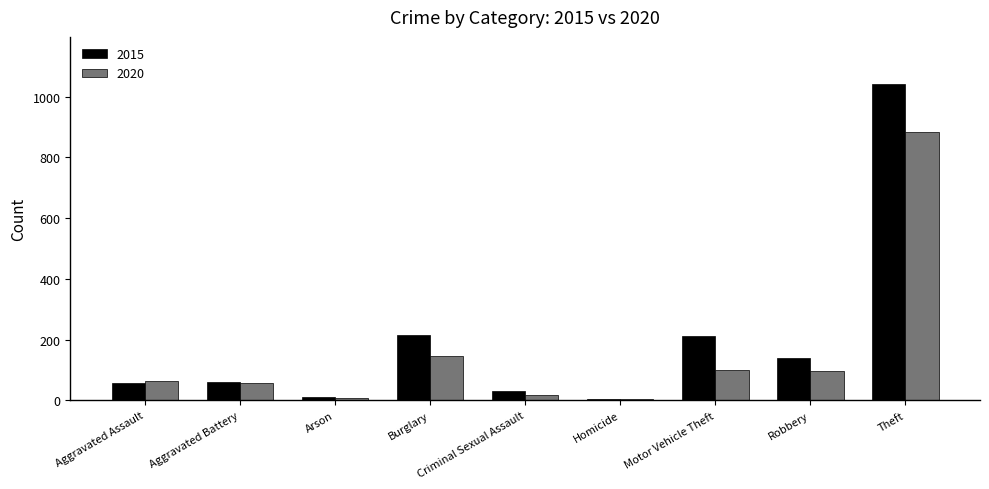

The value of 2015 at Motor Vehicle Theft is 212. True or false?

True